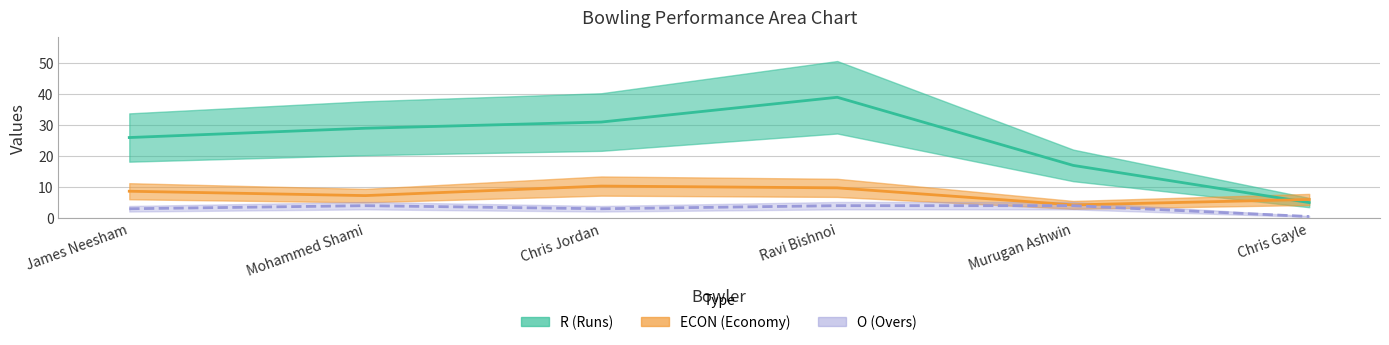

The ECON series shows 12.8 at Mohammed Shami. True or false?

False